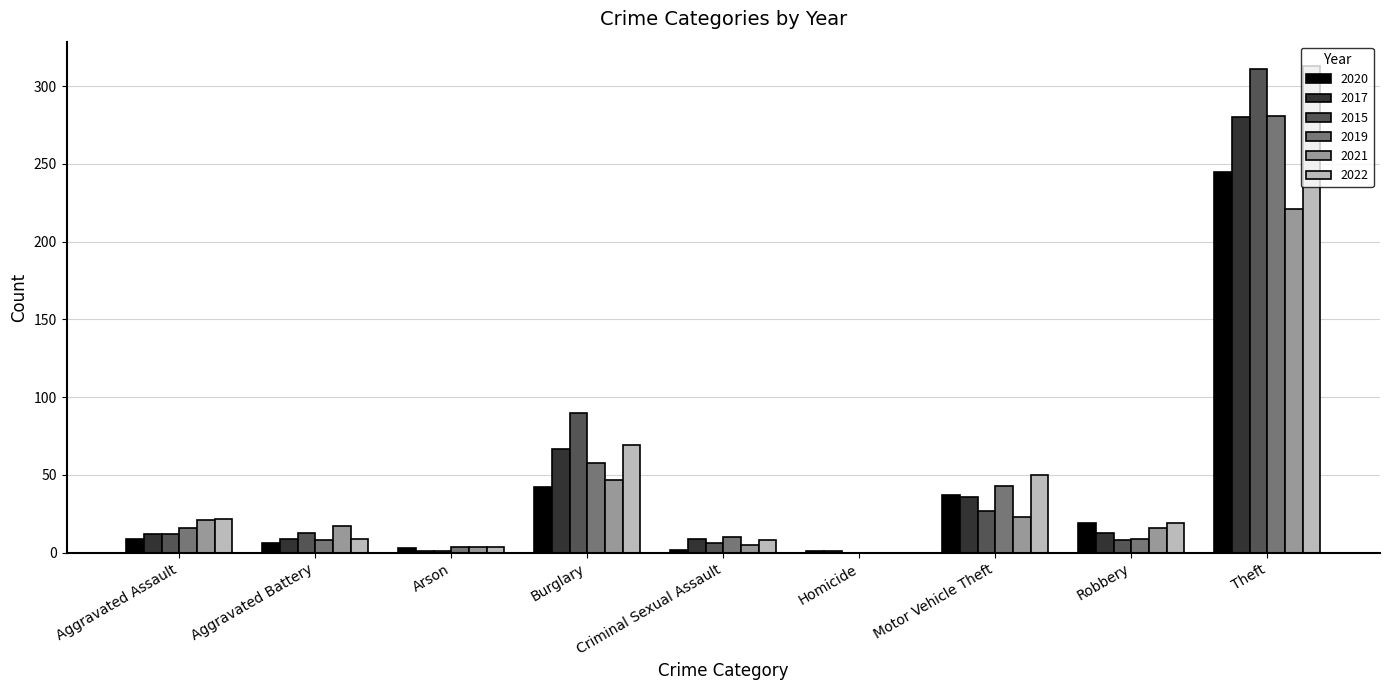

Where is 2022 nearest to the value 156?

Burglary